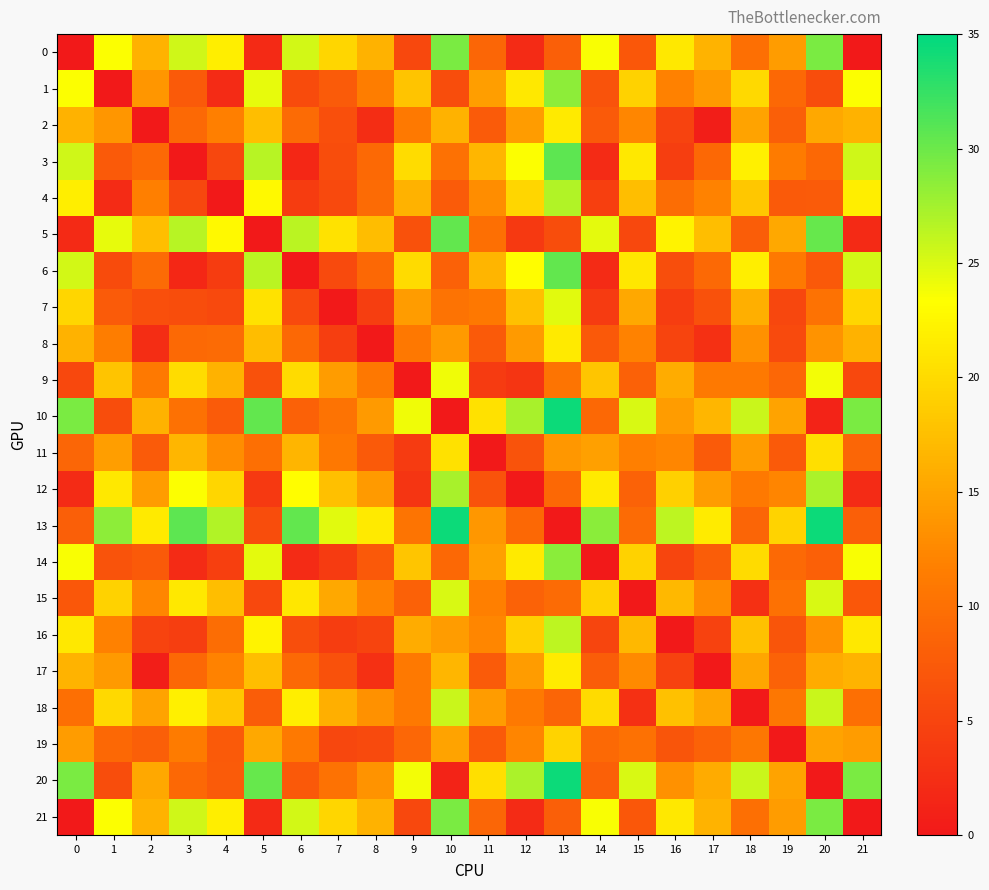

What is the spread (max minus min) of values at 19?

19.4